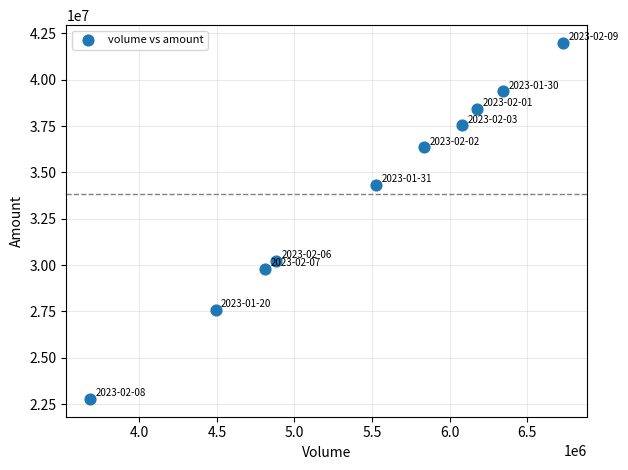

What is the range of X values (max minus min)?

3050412